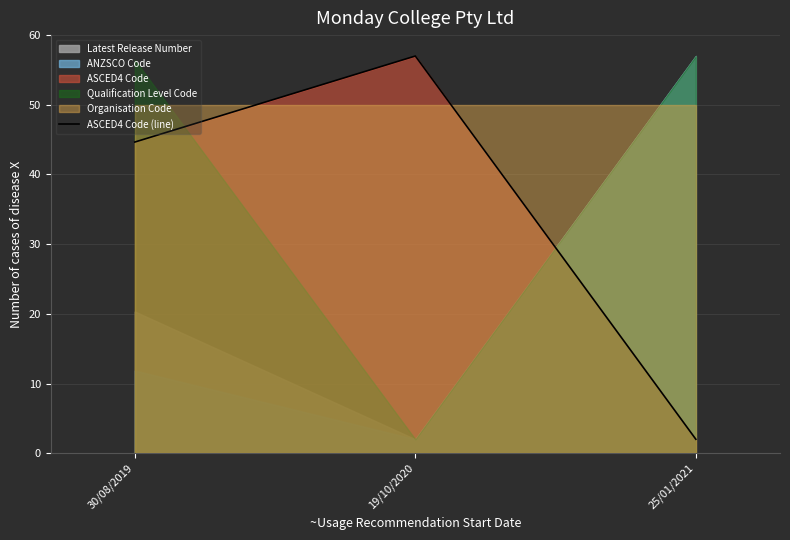

Reading left to right, transcribe all the data shown in this chart.

30/08/2019=44.7	19/10/2020=57.0	25/01/2021=2.0